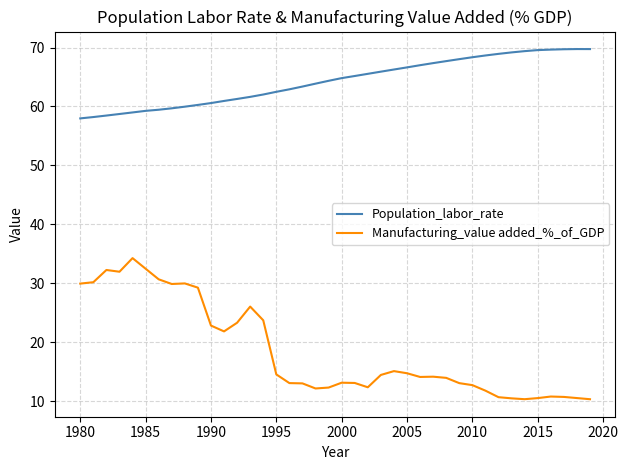

True or false: Manufacturing_value added_%_of_GDP and Population_labor_rate intersect in this chart.

False